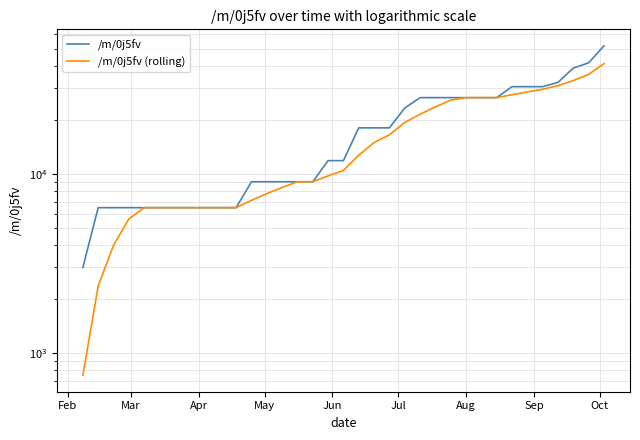

What is the label of the 9th point from the left?

Oct